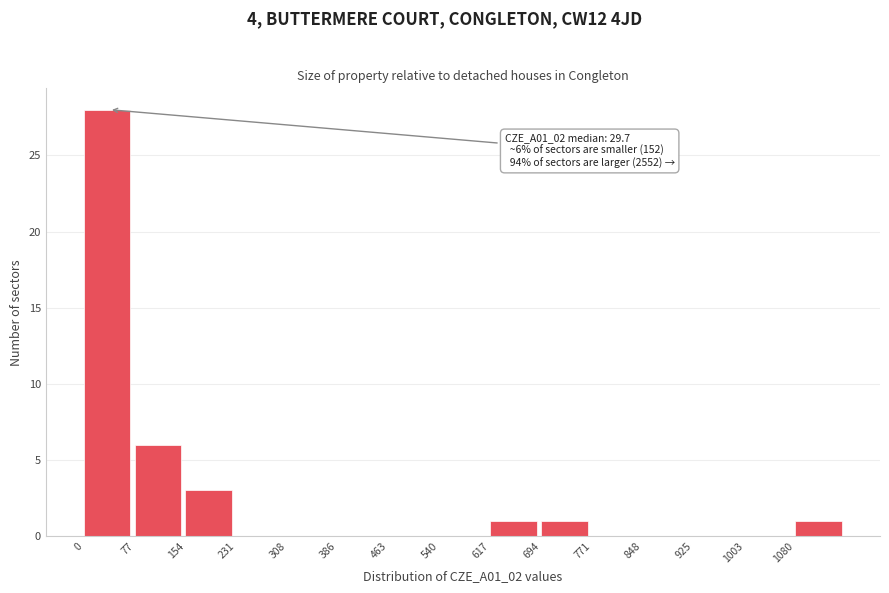

Over which range of the x-axis is the bar tallest?

0 to 80